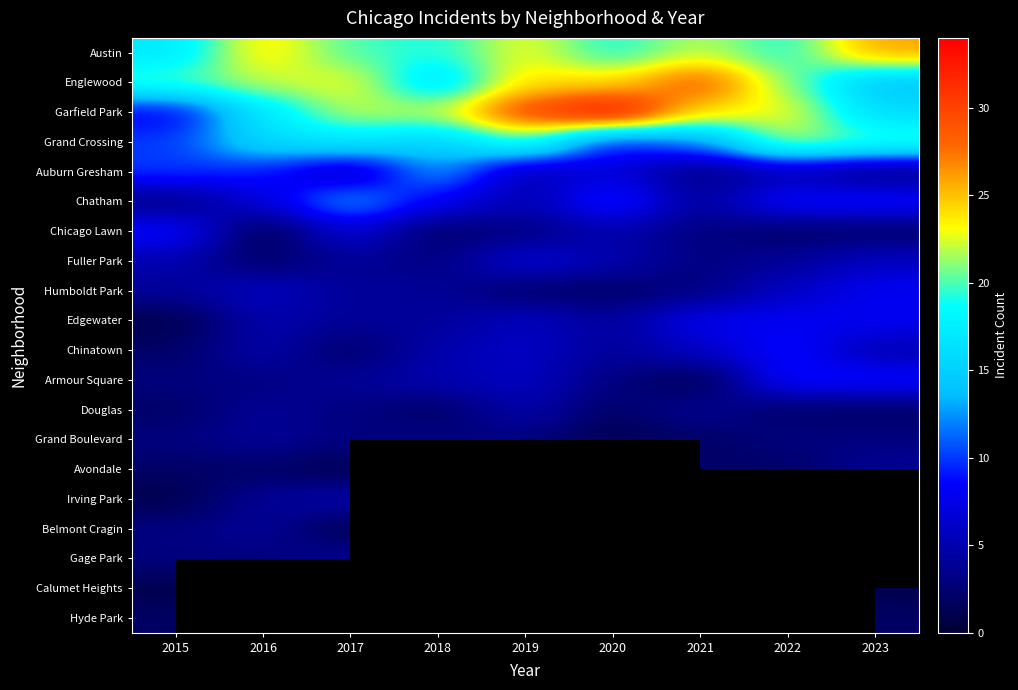

At how many categories does at least one series exceed 23?

5